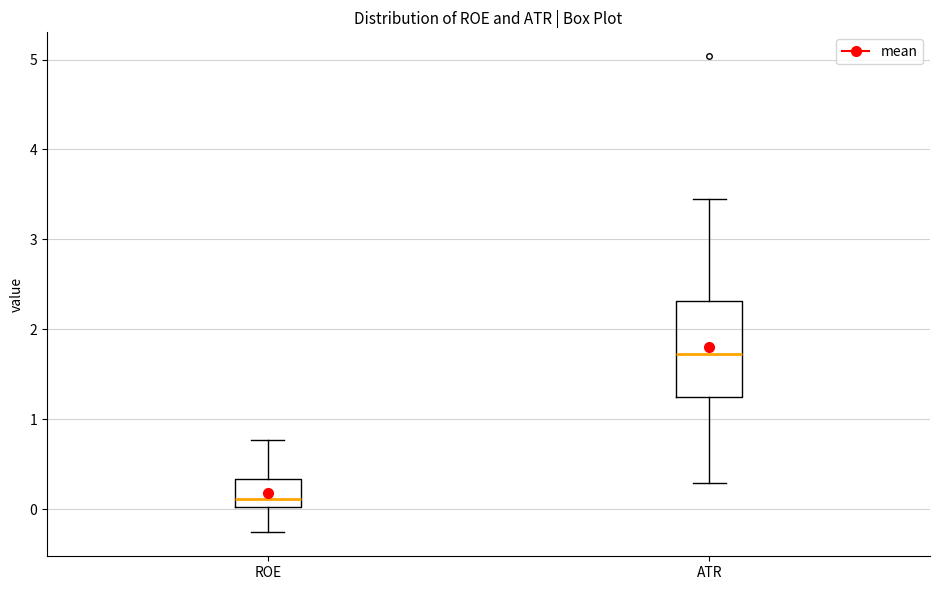

Reading left to right, transcribe this box plot: for each box, give where its median line is, the range the box spans, and where its two whiskers end, as read against the y-axis. The values are not printed on the chart, so give them approximately, as read against the axis.

ROE: median 0.1, box 0.0 to 0.3, whiskers -0.3 to 0.8
ATR: median 1.7, box 1.2 to 2.3, whiskers 0.3 to 3.4